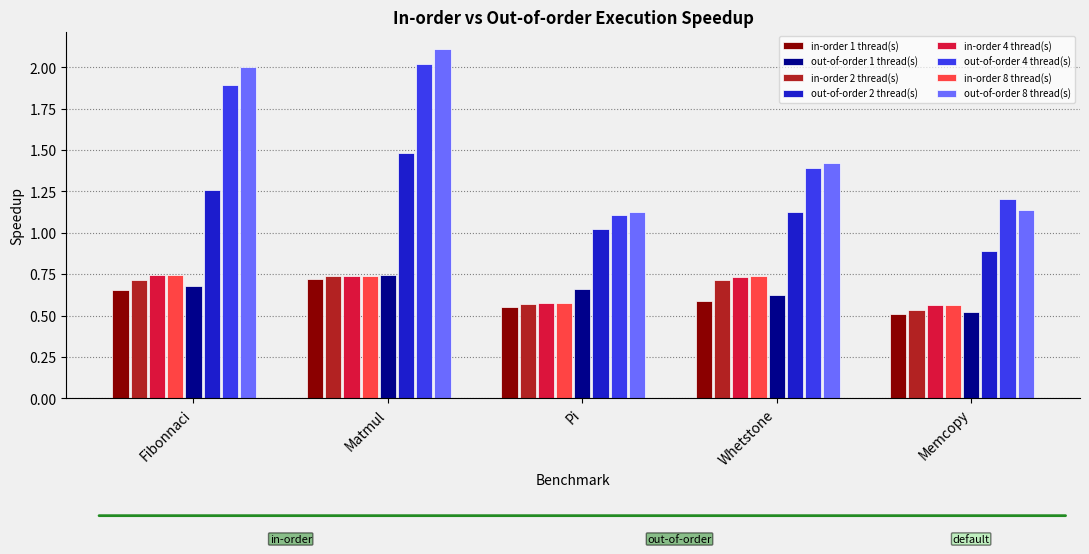

The value of out-of-order 1 thread(s) at Matmul is 0.7. True or false?

True